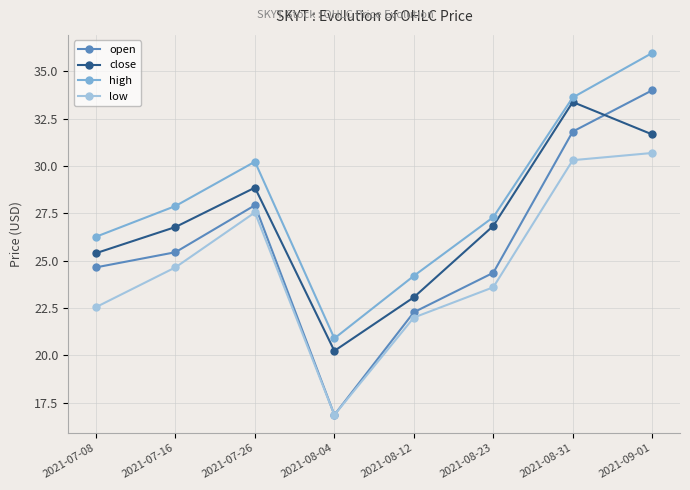

True or false: close and low intersect in this chart.

False